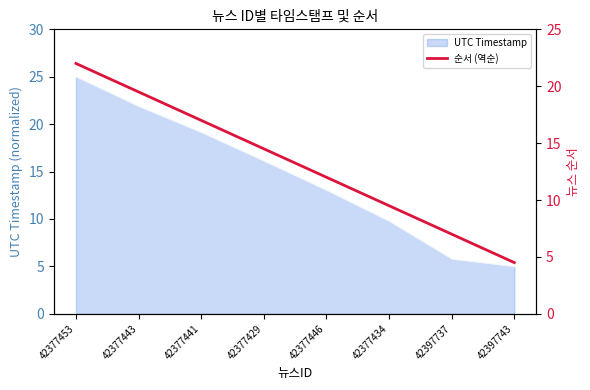

What is the label of the 6th point from the right?

42377441